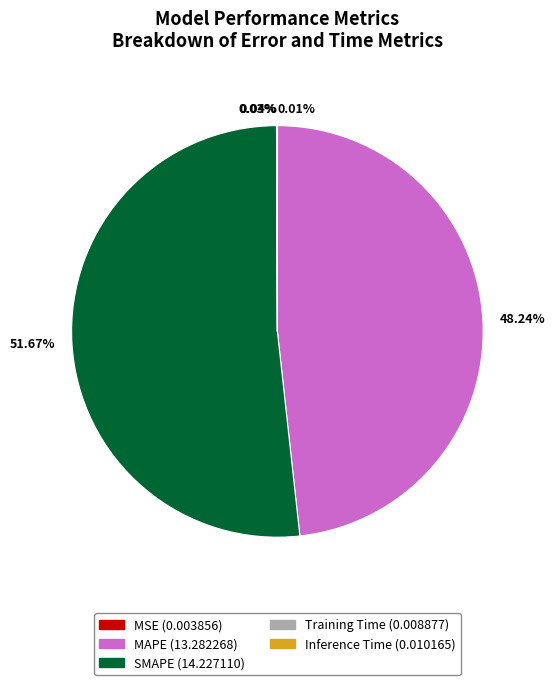

Is there a majority slice in this chart?

Yes